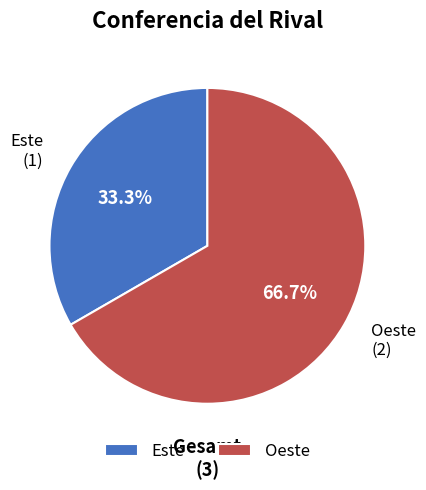

How many segments does this pie chart have?

2